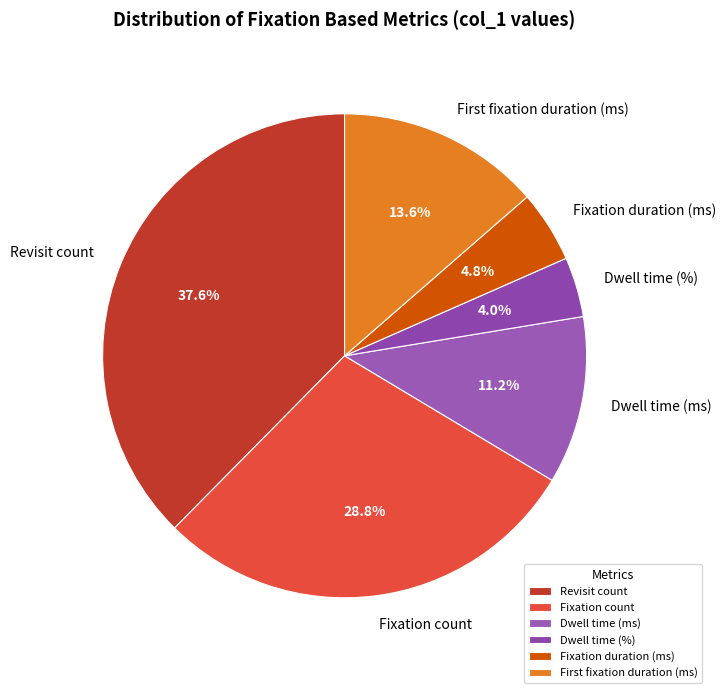

What is the smallest slice in the pie chart?

Dwell time (%)